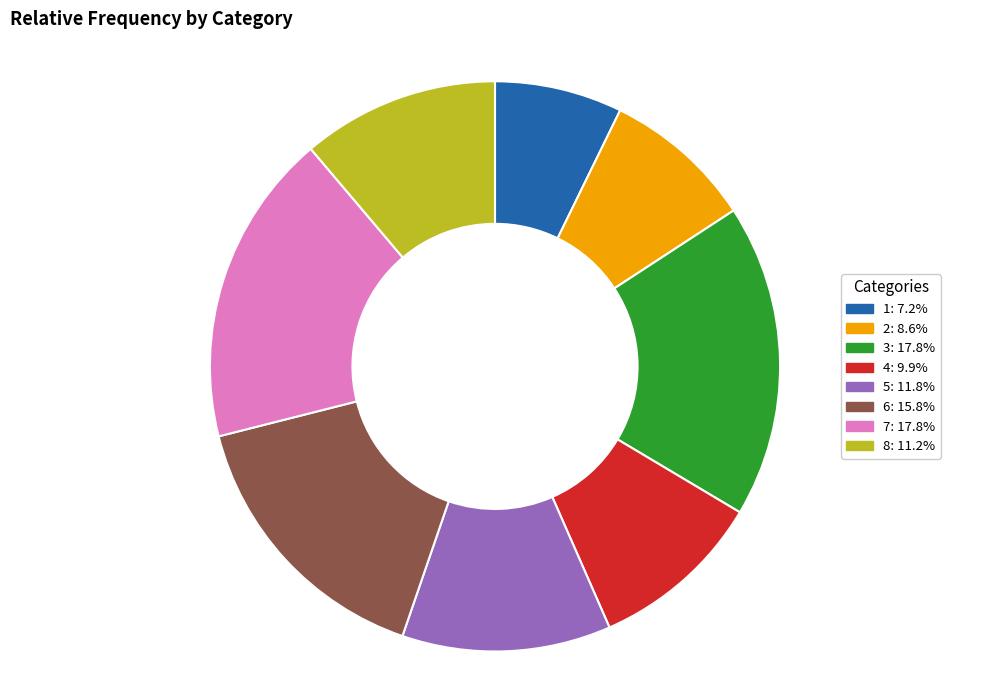

Do 4: 9.9% and 2: 8.6% together represent more than half of the pie?

No